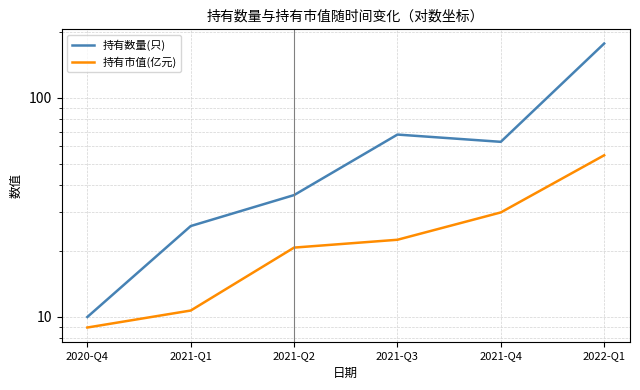

Reading left to right, list all the values displayed in this chart.

持有数量(只): 2020-Q4=10.0	2021-Q1=26.0	2021-Q2=36.0	2021-Q3=68.0	2021-Q4=63.0	2022-Q1=177.0
持有市值(亿元): 2020-Q4=8.9	2021-Q1=10.7	2021-Q2=20.7	2021-Q3=22.5	2021-Q4=30.0	2022-Q1=54.7